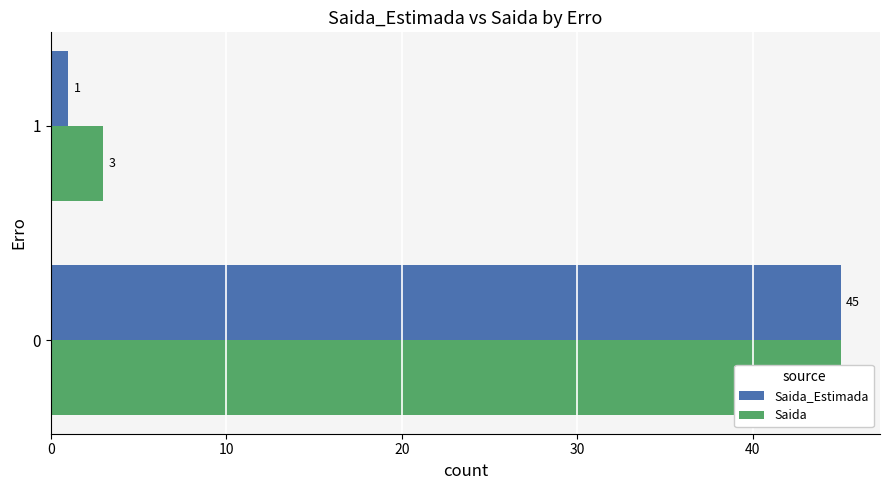

How many series are shown in this chart?

2